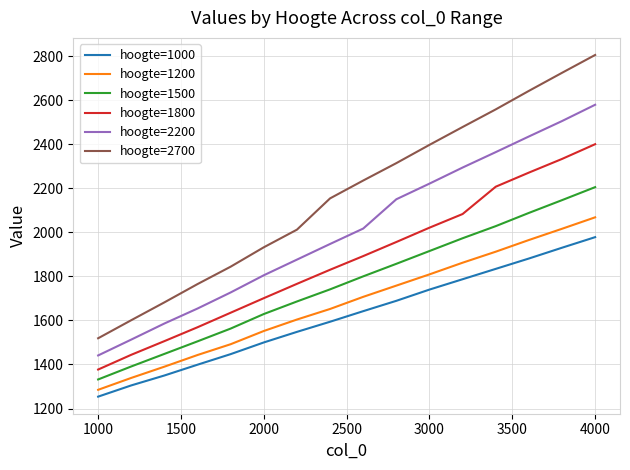

What are all the series names shown in the legend?

hoogte=1000, hoogte=1200, hoogte=1500, hoogte=1800, hoogte=2200, hoogte=2700